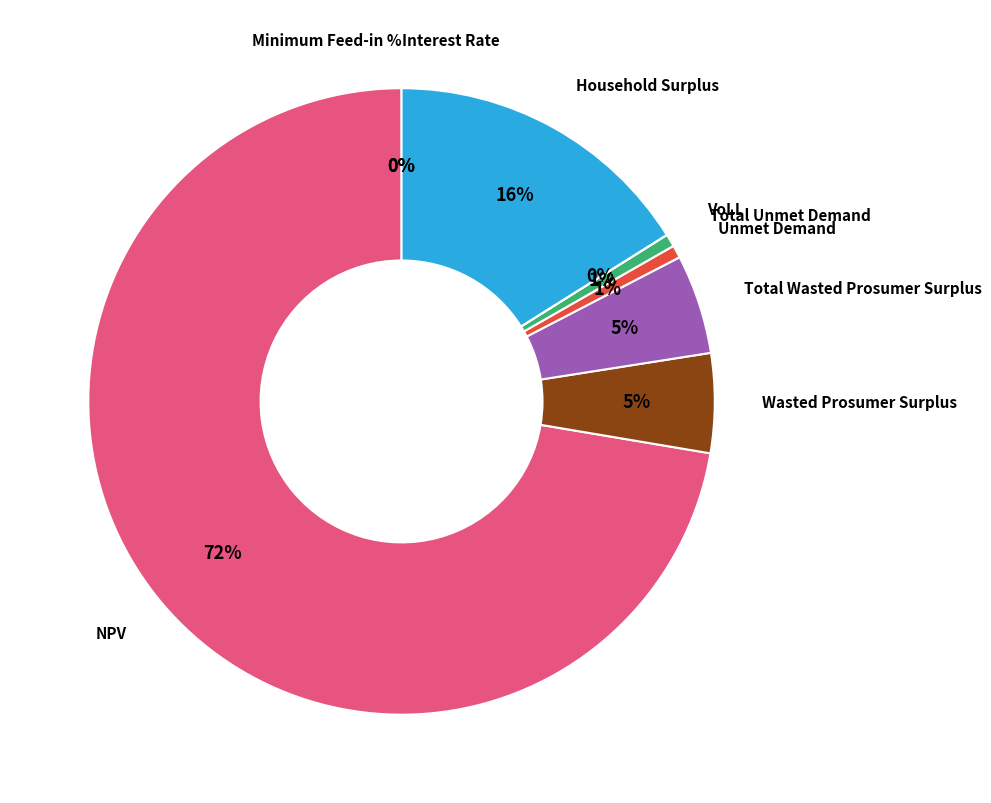

To the nearest percent, what is the average slice percentage?

11%